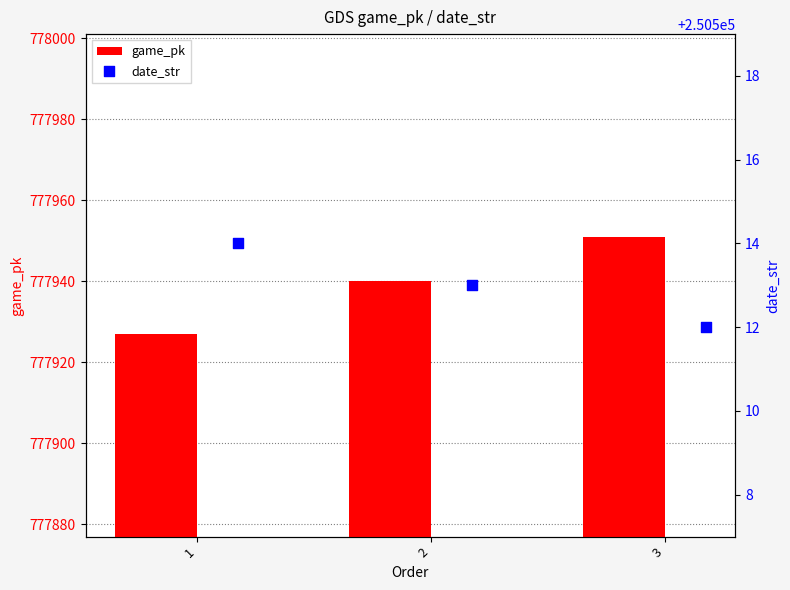

The value of game_pk at 2 is 777940. True or false?

True